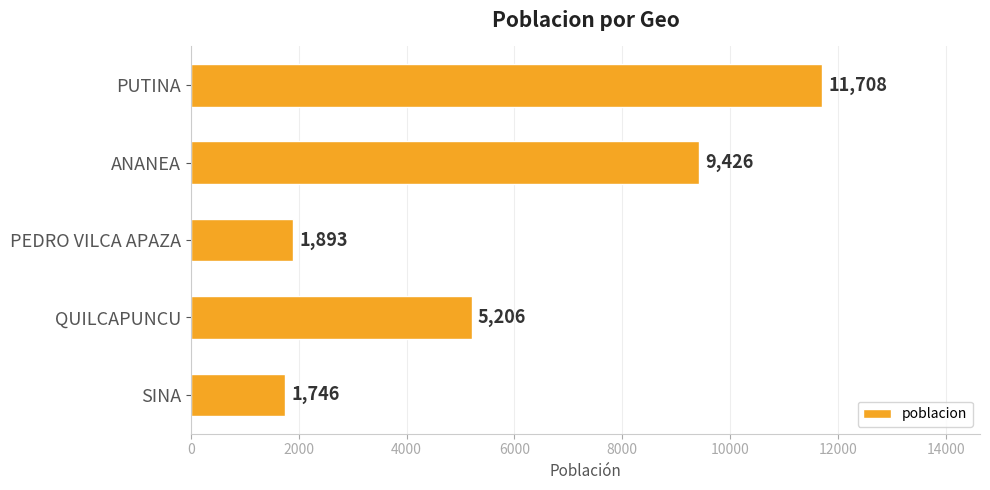

Is it true that the value at PEDRO VILCA APAZA is 1257?

False